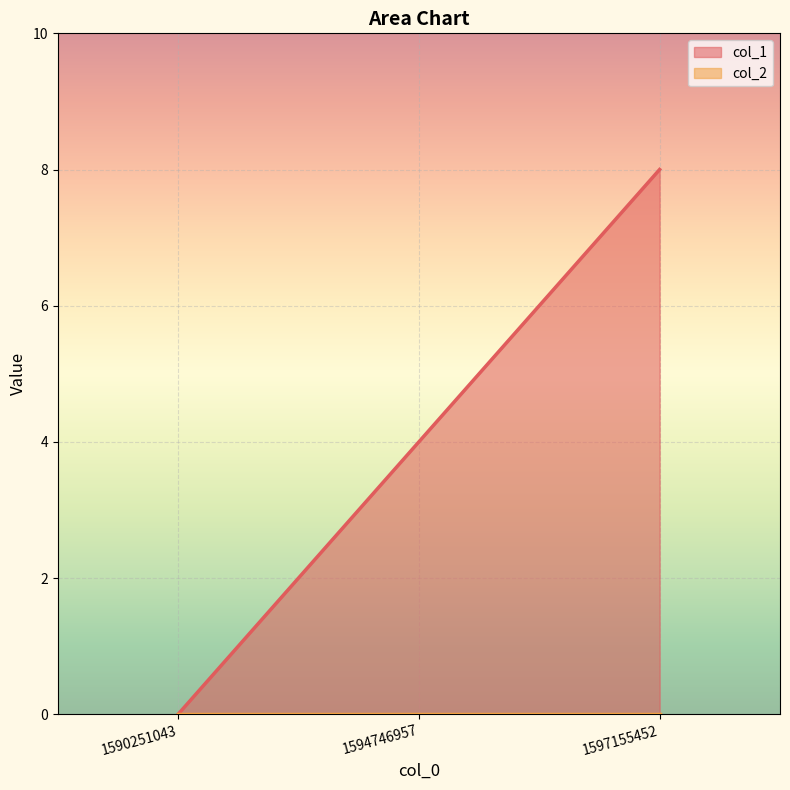

What is the change in value from 1590251043 to 1594746957?

+4